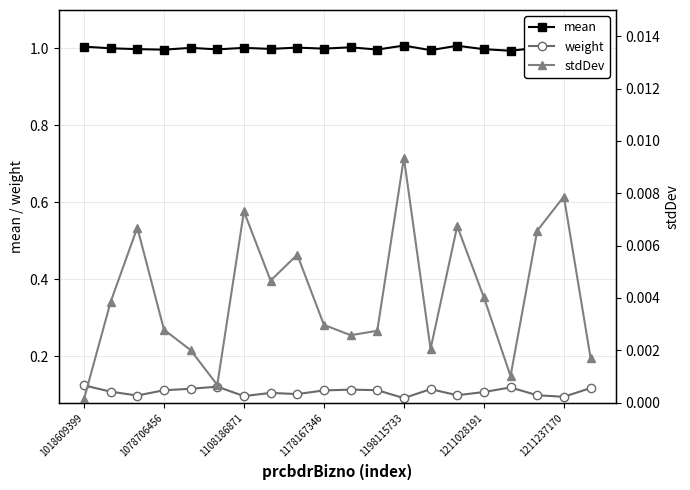

At which category is the sum across all series the highest?

1018609399